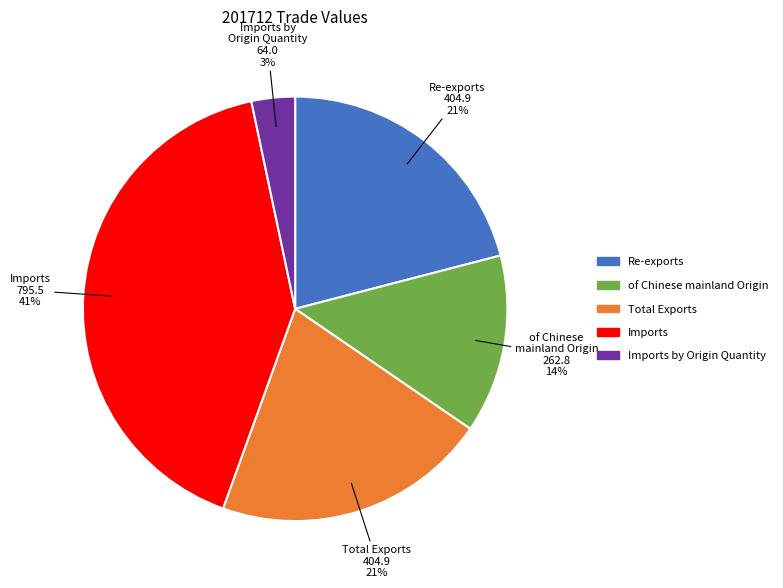

Is the sum of of Chinese mainland Origin and Imports greater than half?

Yes